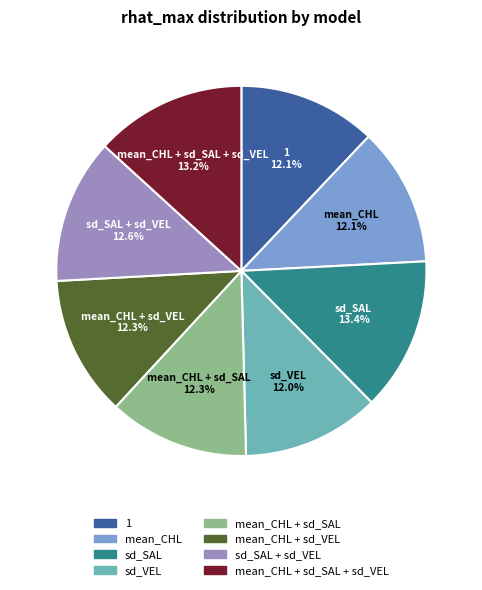

To the nearest percent, what is the difference between the largest and smallest slice percentages?

1%